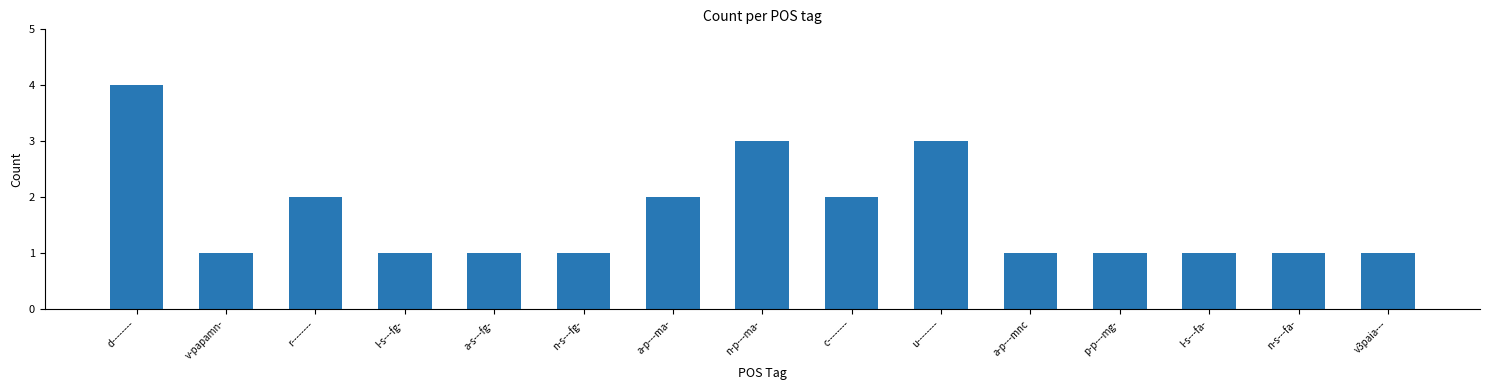

What is the average value?

2